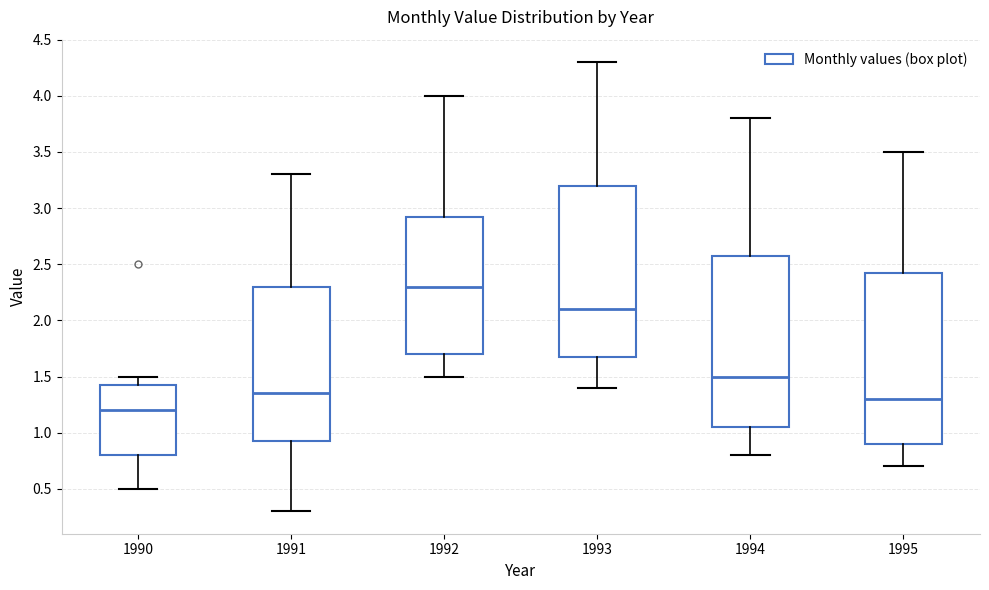

Reading left to right, read every box against the y-axis: the position of its median line, the range the box covers, and the ends of its whiskers. The values are not printed on the chart, so give them approximately, as read against the axis.

1990: median 1.20, box 0.80 to 1.45, whiskers 0.50 to 1.50
1991: median 1.35, box 0.95 to 2.30, whiskers 0.30 to 3.30
1992: median 2.30, box 1.70 to 2.95, whiskers 1.50 to 4.00
1993: median 2.10, box 1.70 to 3.20, whiskers 1.40 to 4.30
1994: median 1.50, box 1.05 to 2.60, whiskers 0.80 to 3.80
1995: median 1.30, box 0.90 to 2.45, whiskers 0.70 to 3.50